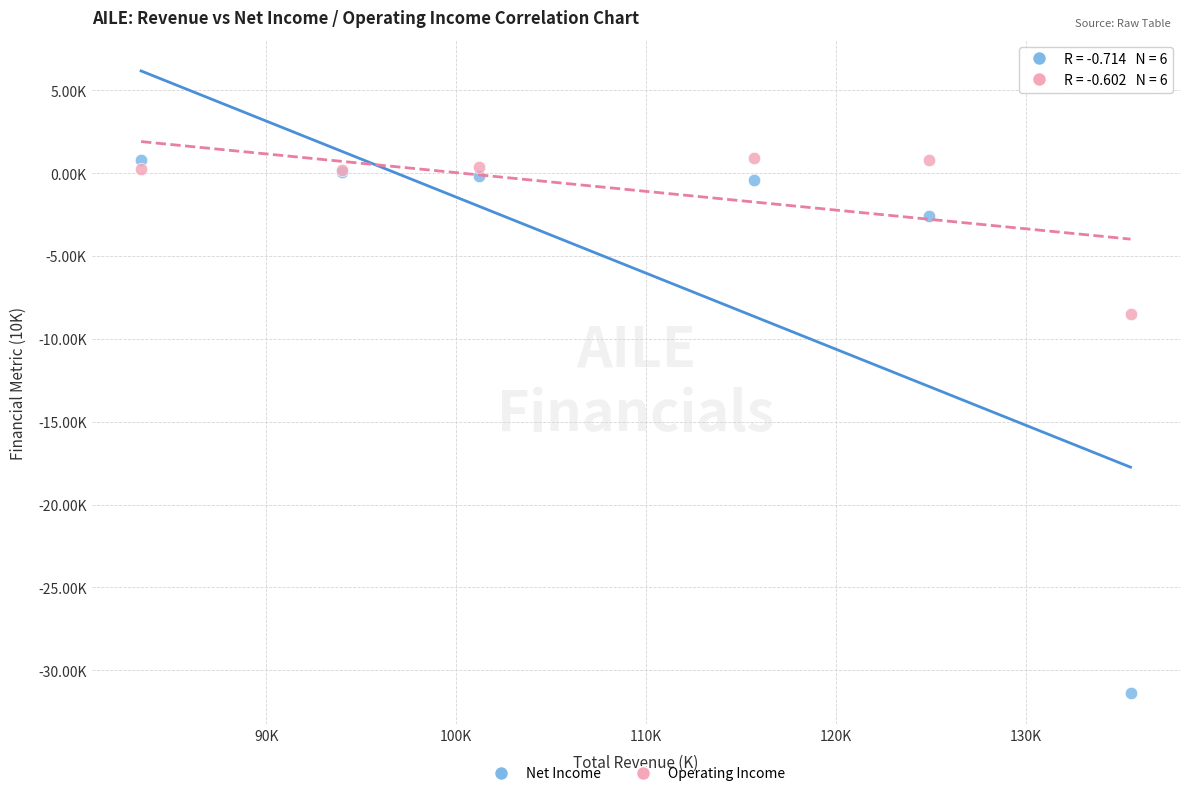

Which series reaches the minimum Y coordinate?

Net Income